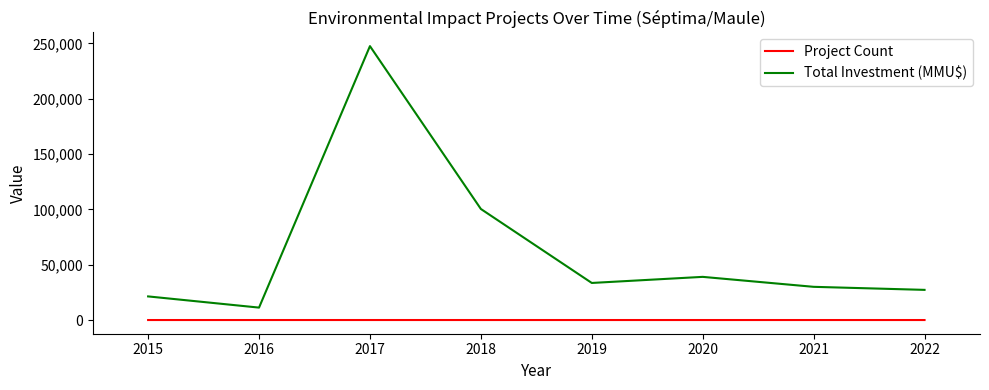

How many lines are shown in the chart?

2